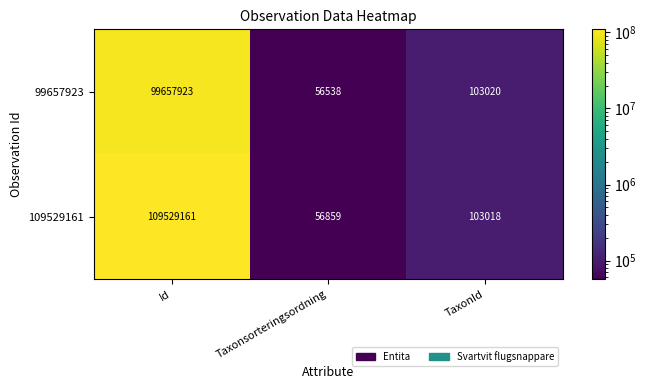

Which series has the largest total across all categories?

109529161